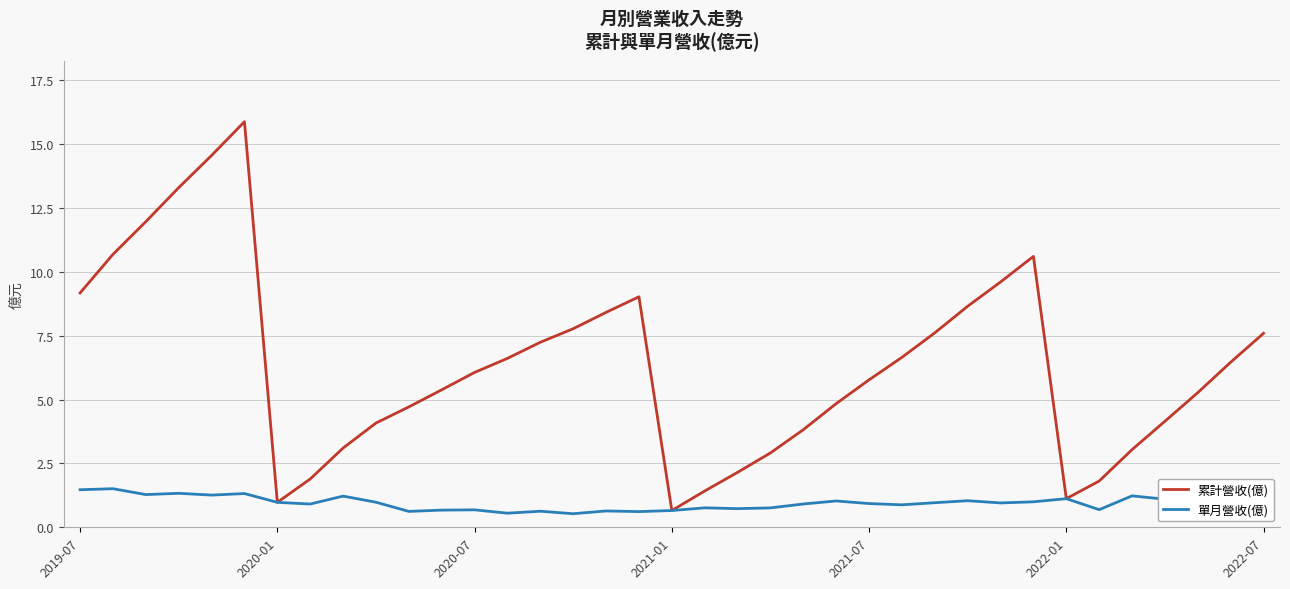

What is the greatest value displayed?

15.9